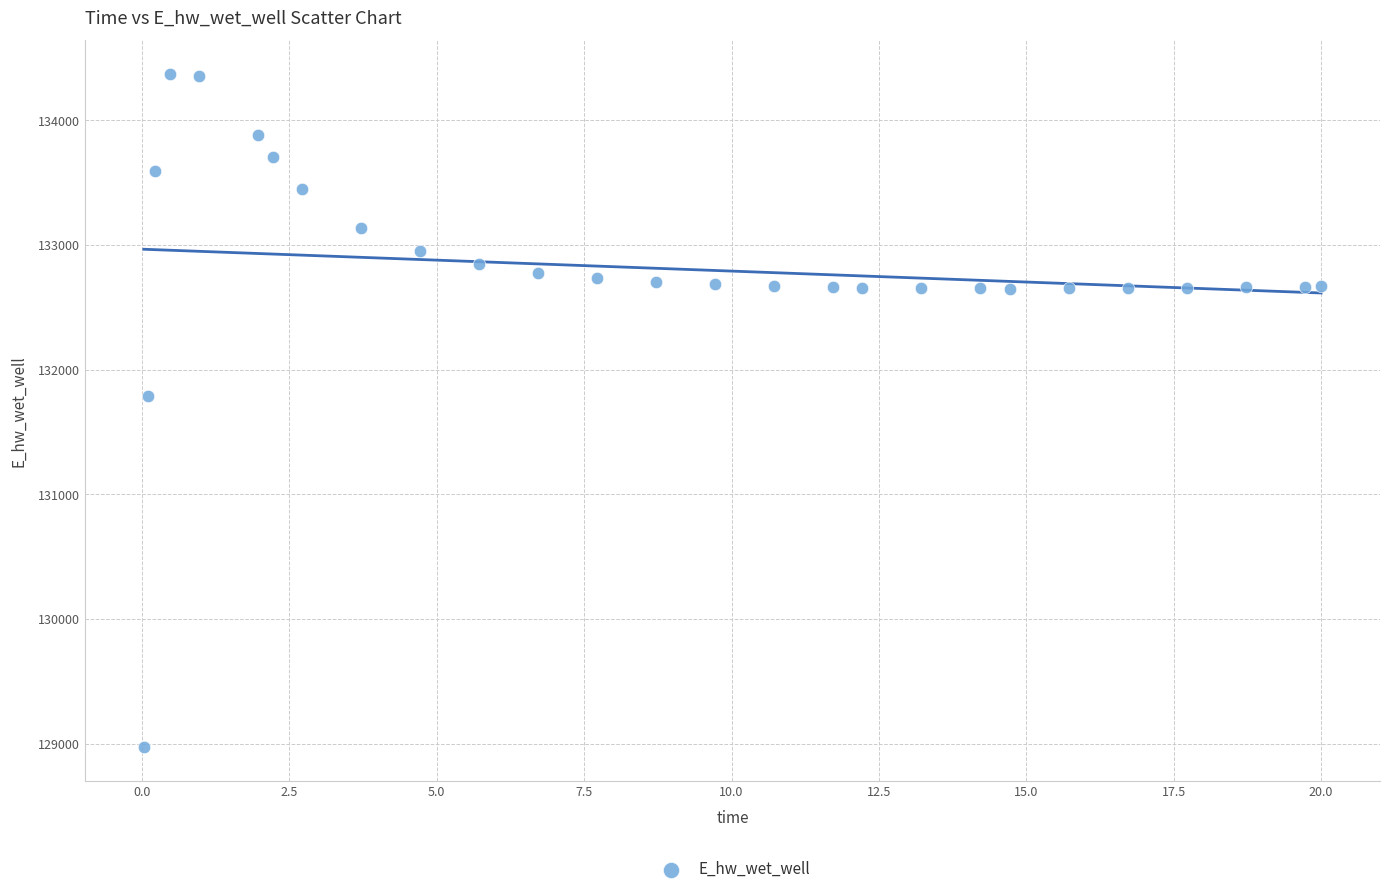

What is the range of Y values (max minus min)?

5397.1